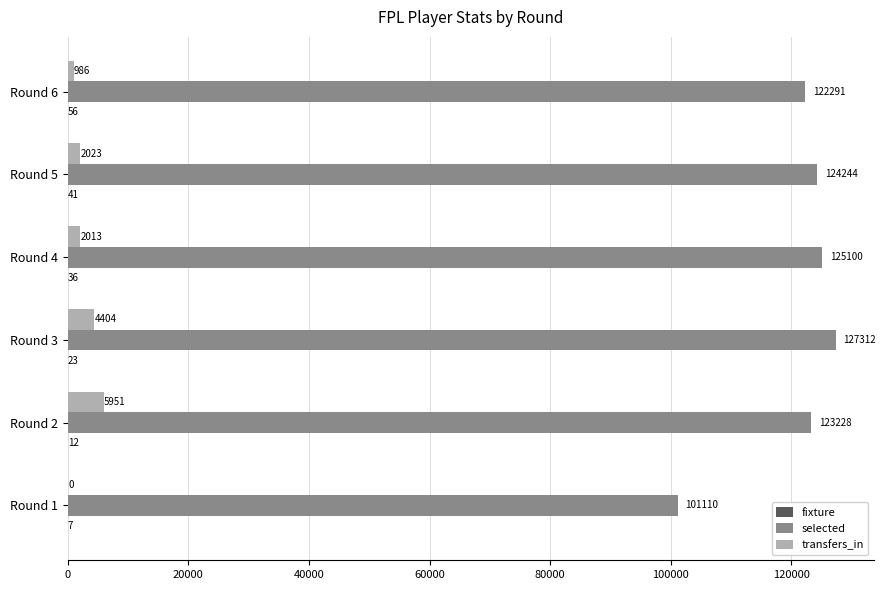

The selected series shows 125100 at Round 4. True or false?

True